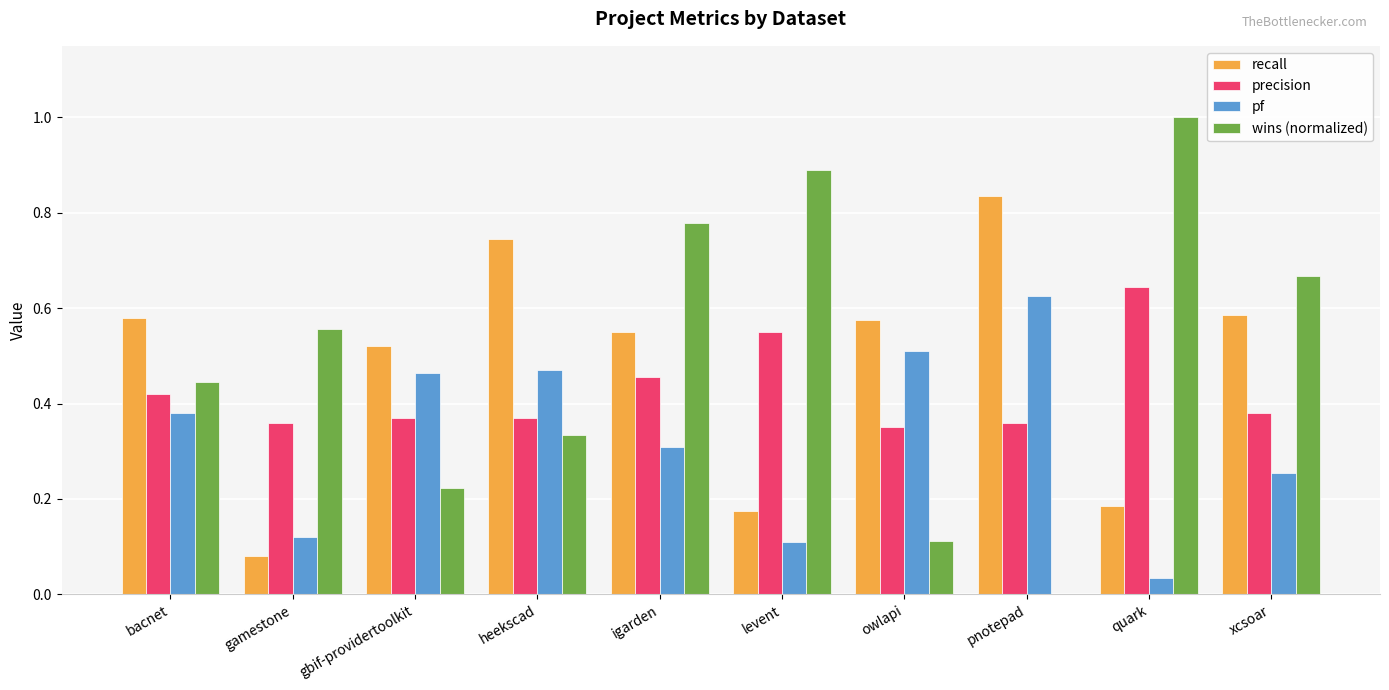

How many precision values are between 0 and 1?

10